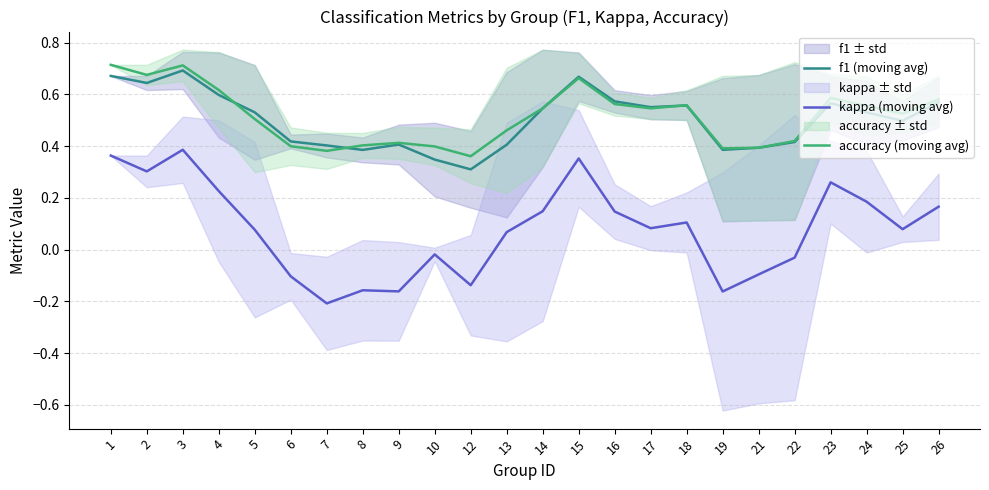

Reading left to right, transcribe all the data shown in this chart.

f1 (moving avg): 1=0.7	2=0.6	3=0.7	4=0.6	5=0.5	6=0.4	7=0.4	8=0.4	9=0.4	10=0.3	12=0.3	13=0.4	14=0.5	15=0.7	16=0.6	17=0.6	18=0.6	19=0.4	21=0.4	22=0.4	23=0.6	24=0.5	25=0.5	26=0.6
kappa (moving avg): 1=0.4	2=0.3	3=0.4	4=0.2	5=0.1	6=-0.1	7=-0.2	8=-0.2	9=-0.2	10=-0.0	12=-0.1	13=0.1	14=0.1	15=0.4	16=0.1	17=0.1	18=0.1	19=-0.2	21=-0.1	22=-0.0	23=0.3	24=0.2	25=0.1	26=0.2
accuracy (moving avg): 1=0.7	2=0.7	3=0.7	4=0.6	5=0.5	6=0.4	7=0.4	8=0.4	9=0.4	10=0.4	12=0.4	13=0.5	14=0.5	15=0.7	16=0.6	17=0.5	18=0.6	19=0.4	21=0.4	22=0.4	23=0.6	24=0.6	25=0.5	26=0.6